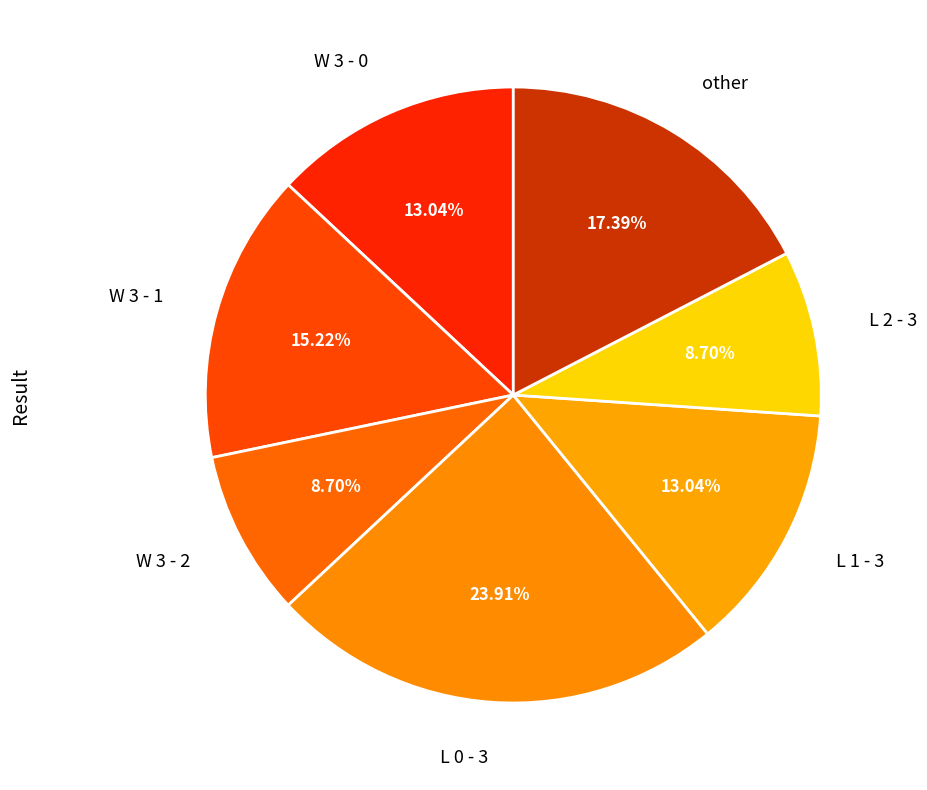

Does any single category account for the majority?

No